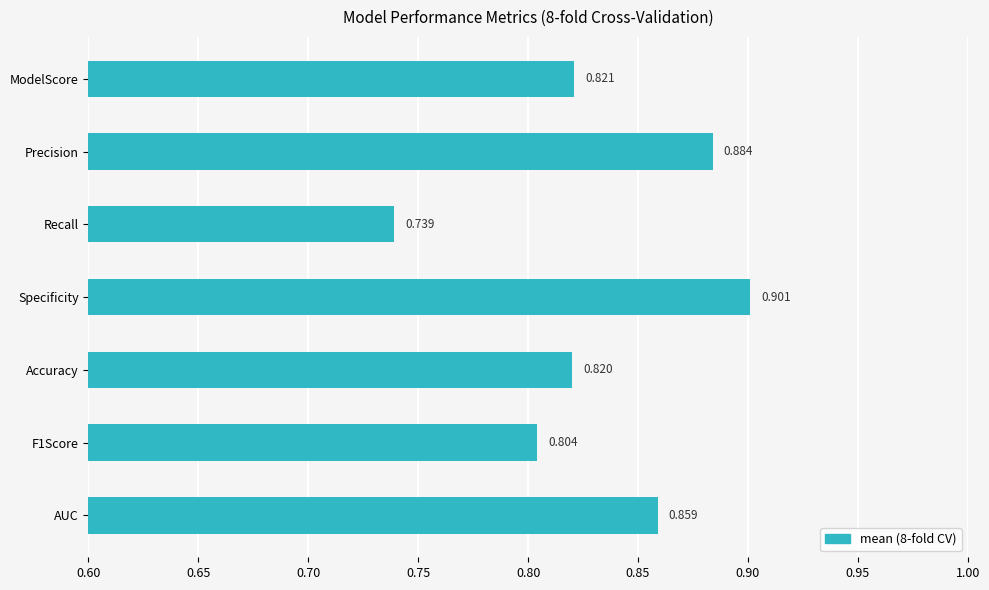

What is the sum of all values?

5.8